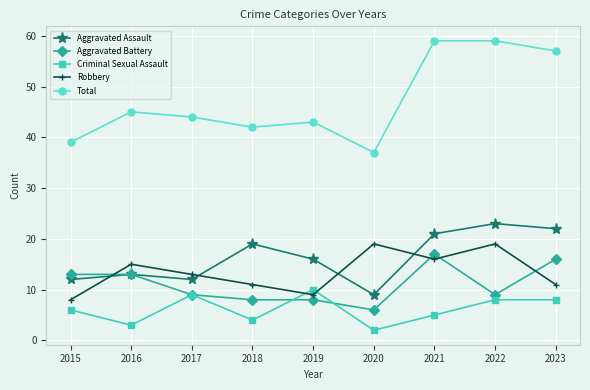

What is the difference between the maximum and minimum values in the Aggravated Battery series?

11